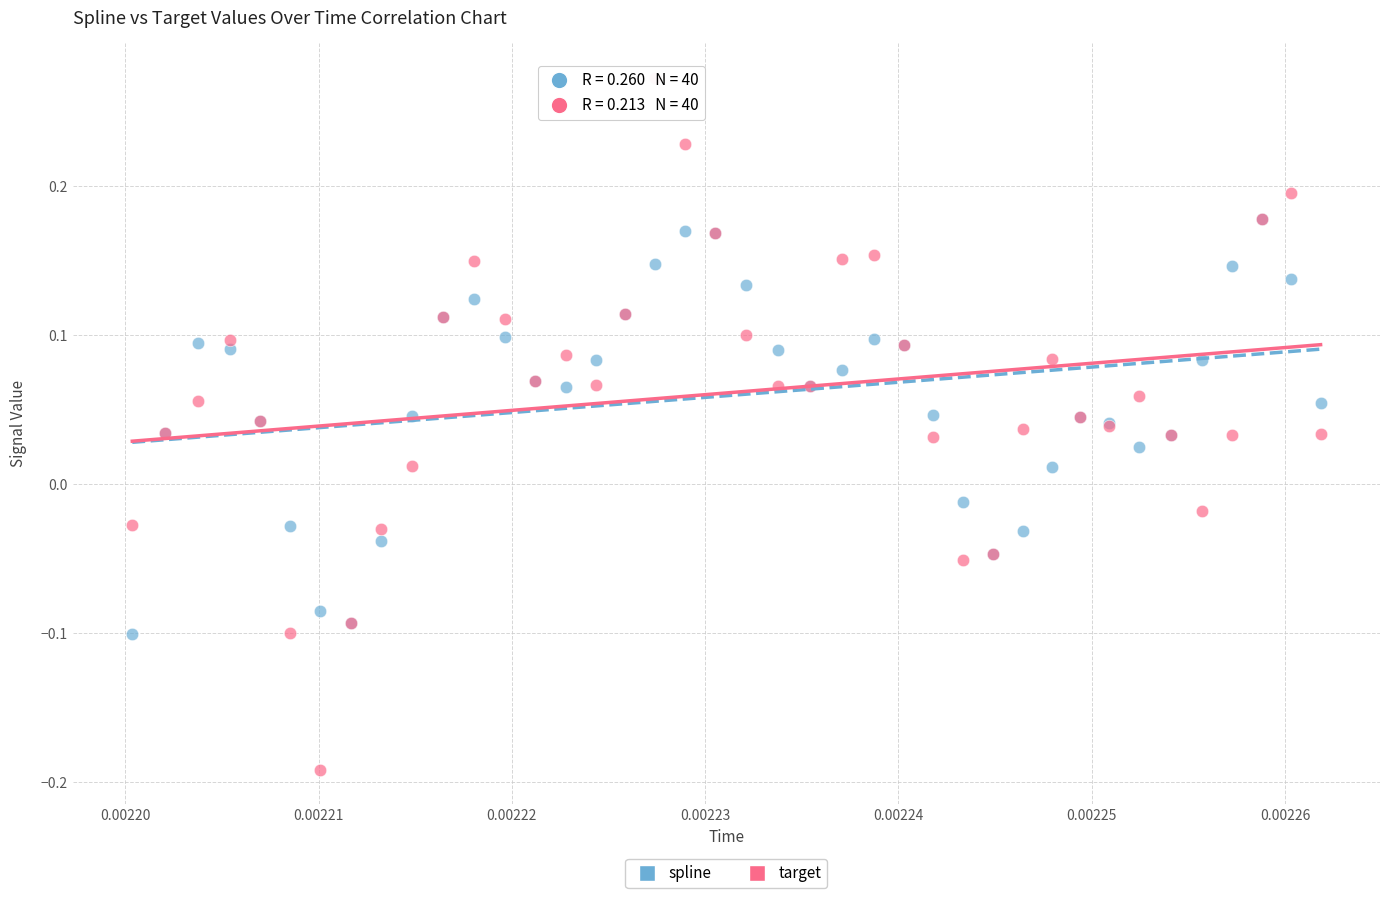

What are all the series names shown in the legend?

spline, target